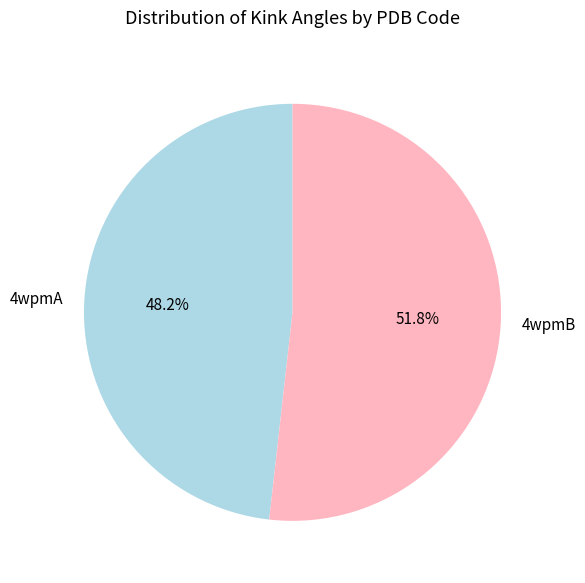

Is 4wpmB the majority of the pie?

Yes